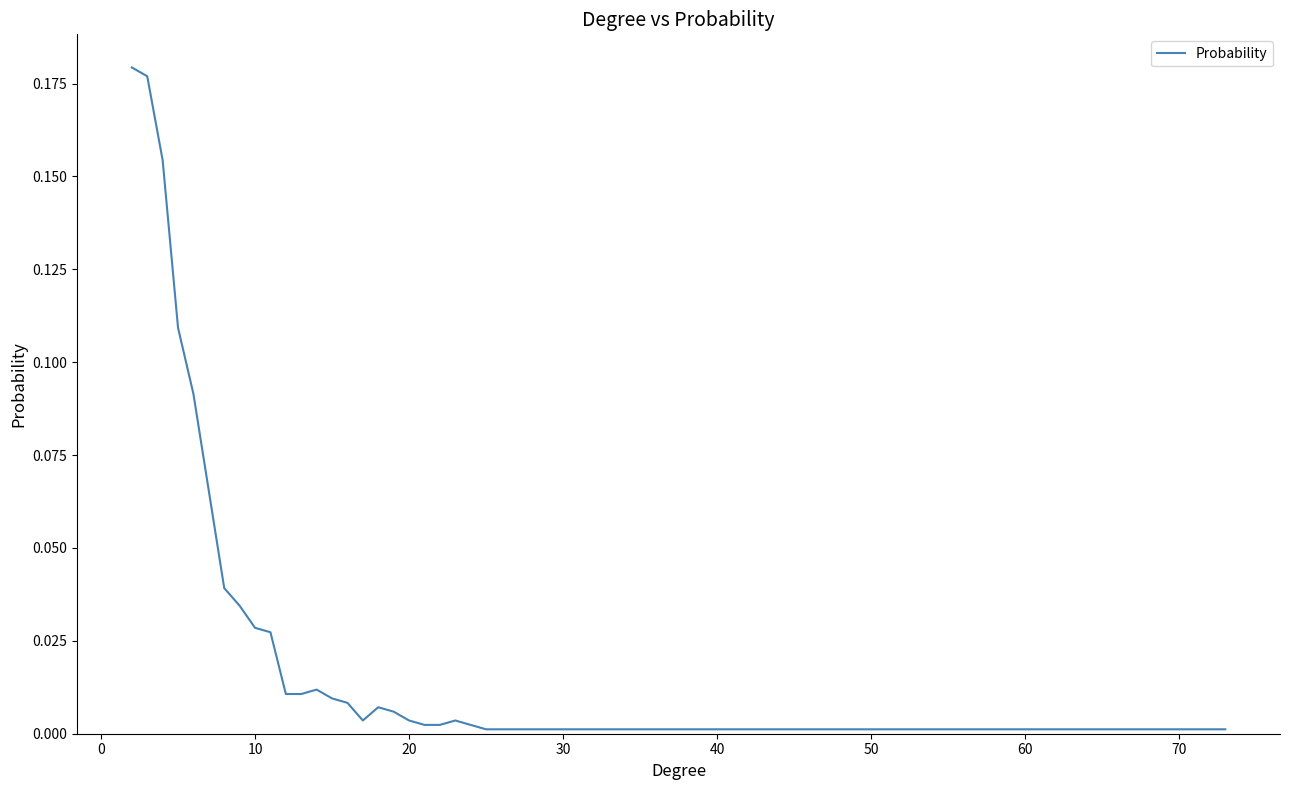

How many lines are shown in the chart?

1